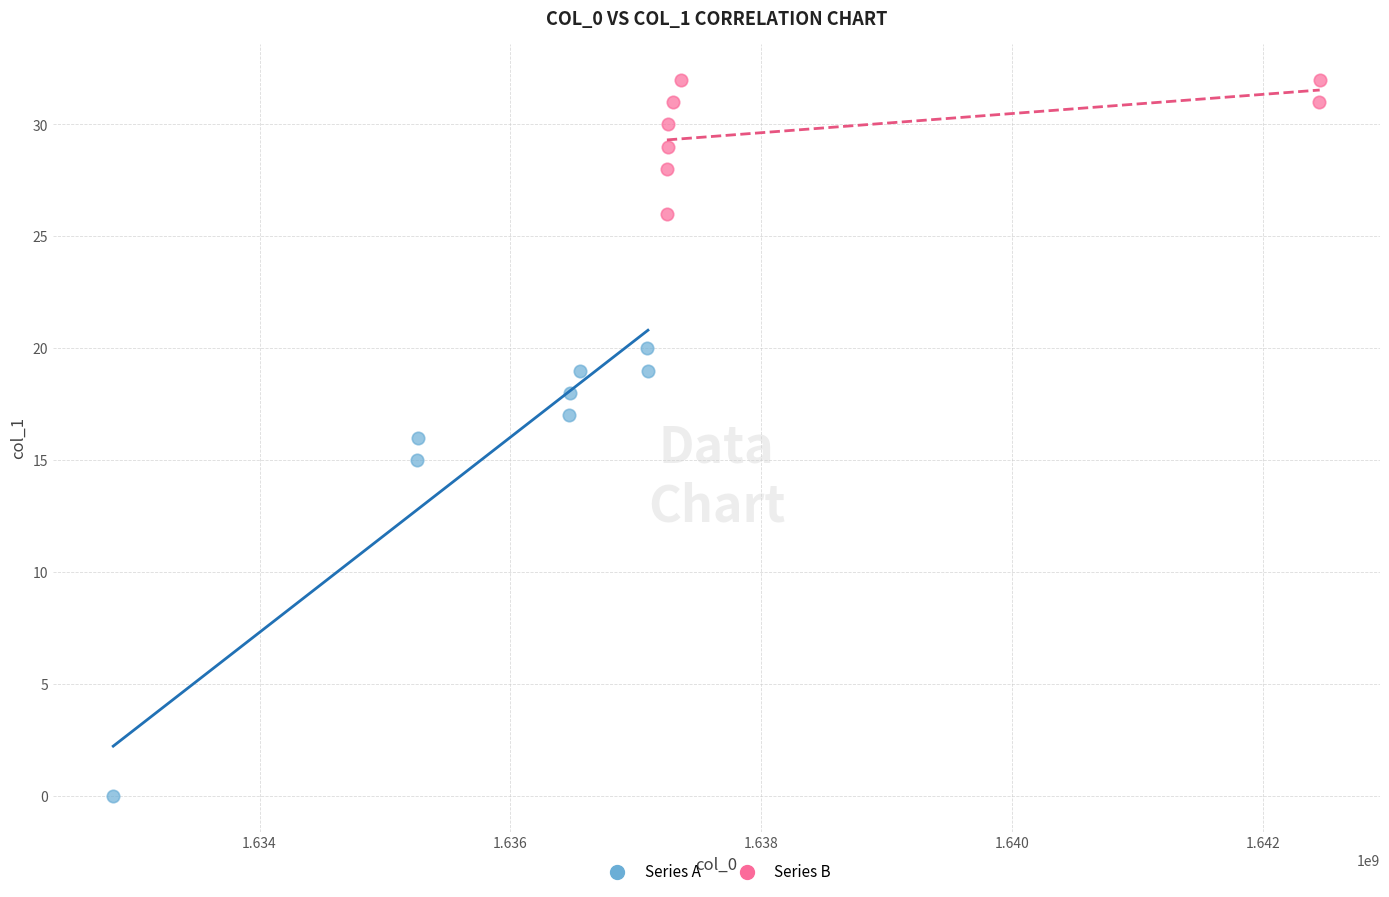

Which series contains the lowest Y value?

Series A